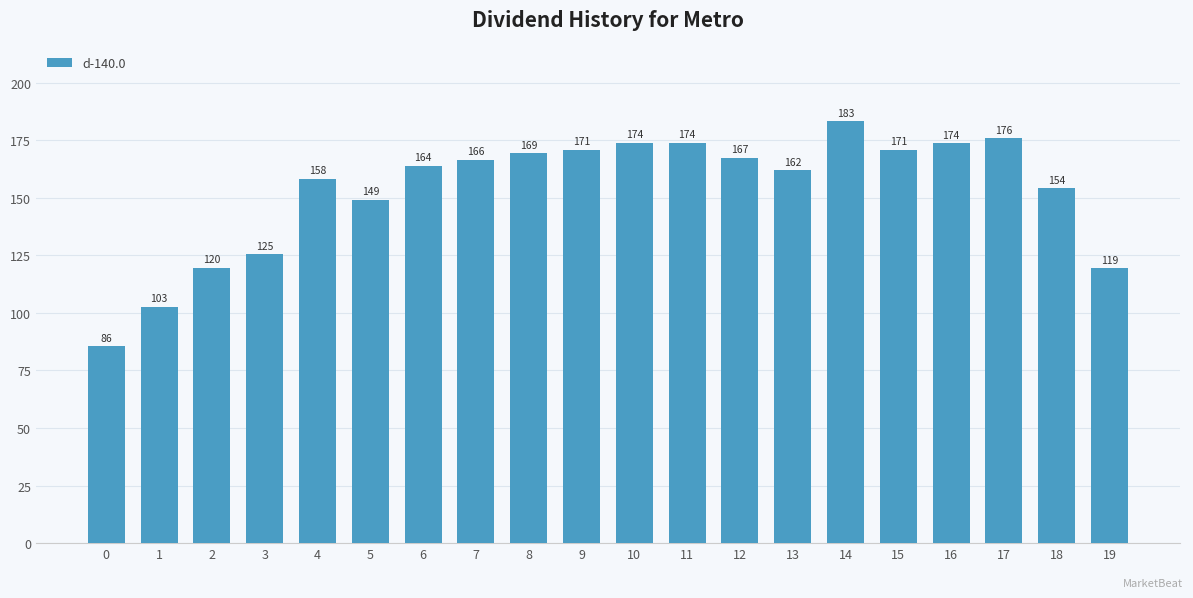

At which label is the value closest to 134?

3